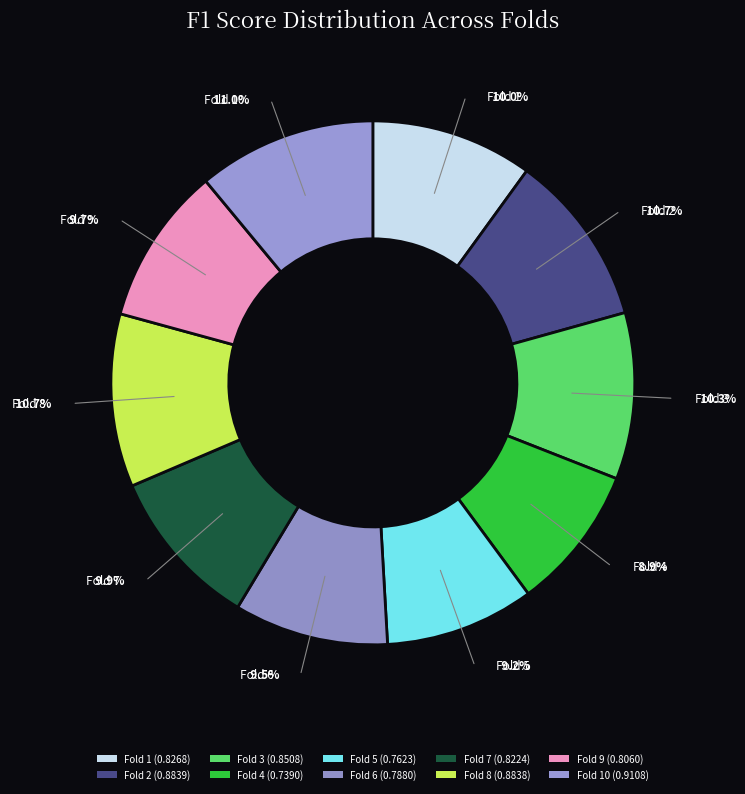

How many slices are in this pie chart?

10